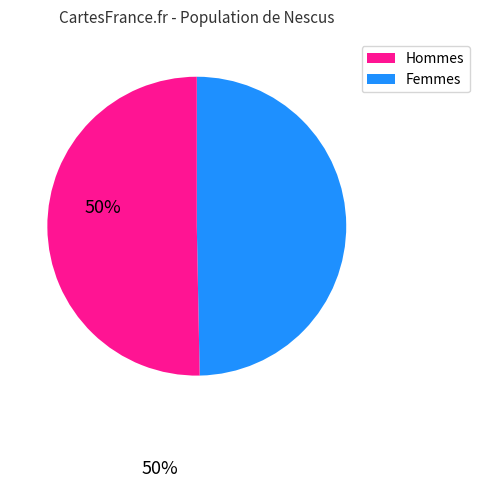

How many slices are in this pie chart?

2